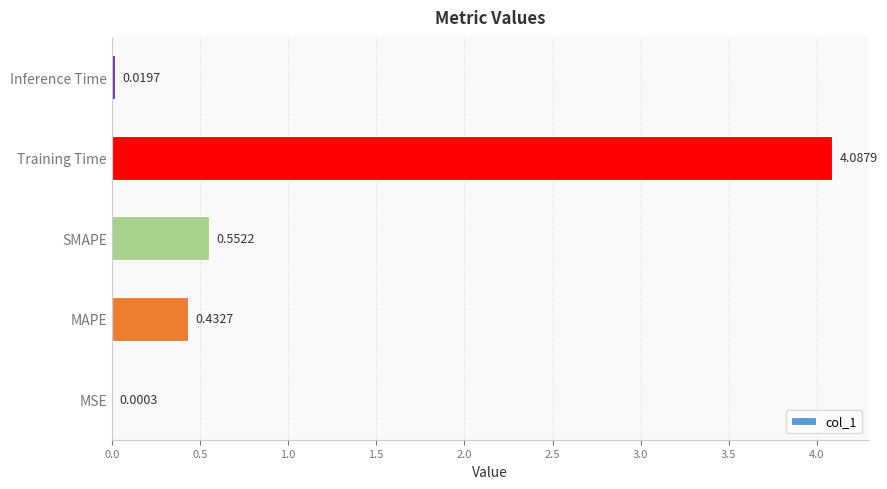

At which label is the value closest to 2?

SMAPE